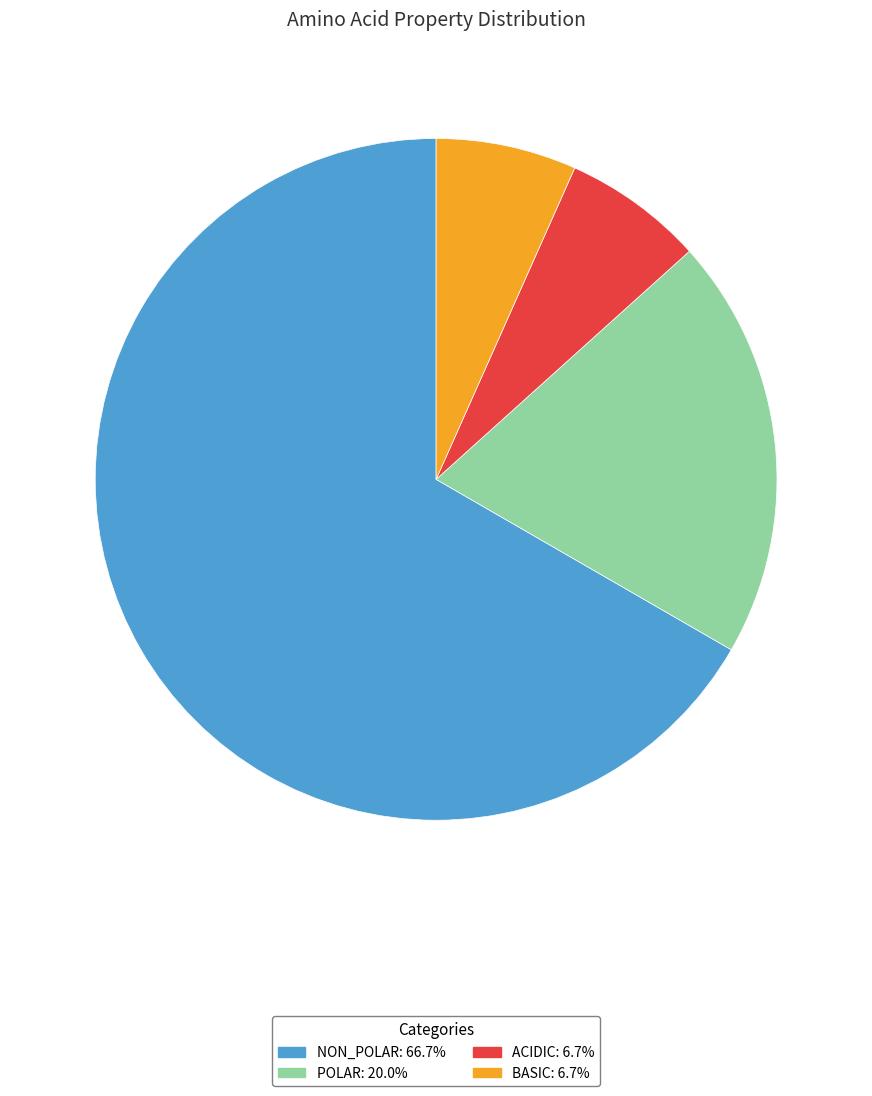

Does any single category account for the majority?

Yes